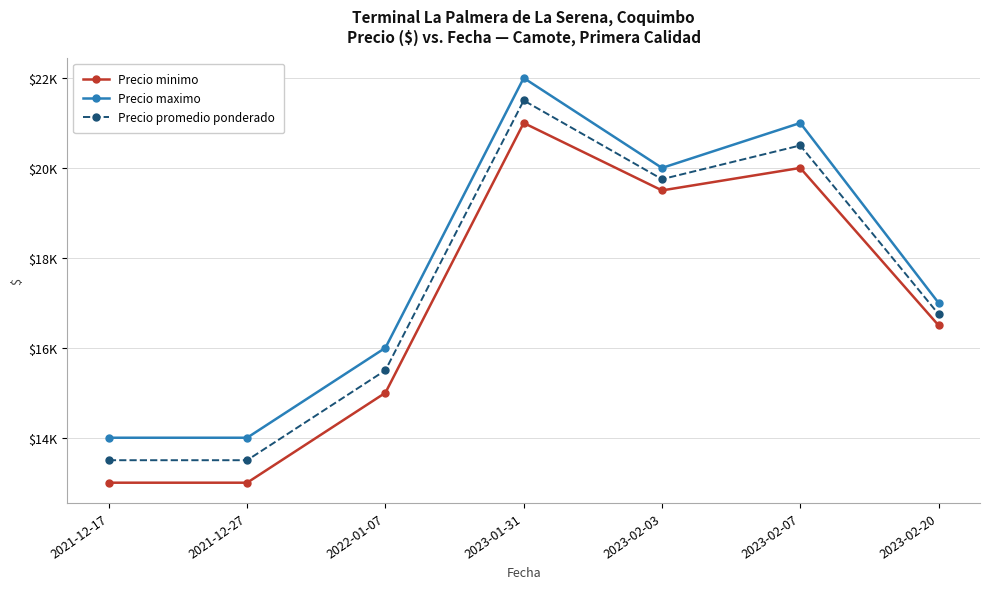

What are all the series names shown in the legend?

Precio minimo, Precio maximo, Precio promedio ponderado